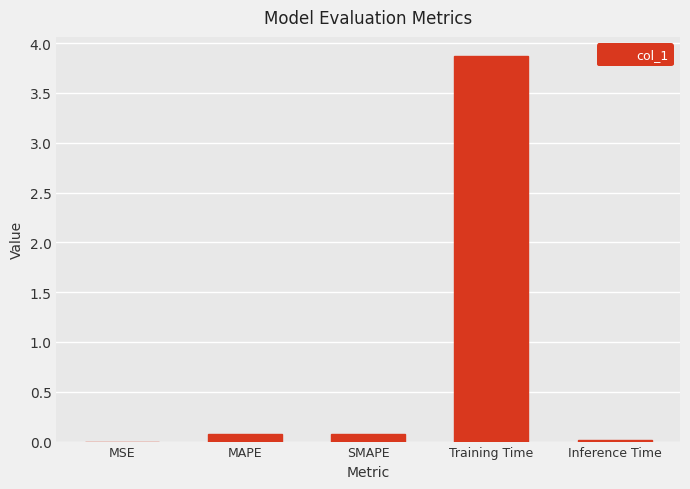

Which has a higher value, Training Time or MAPE?

Training Time